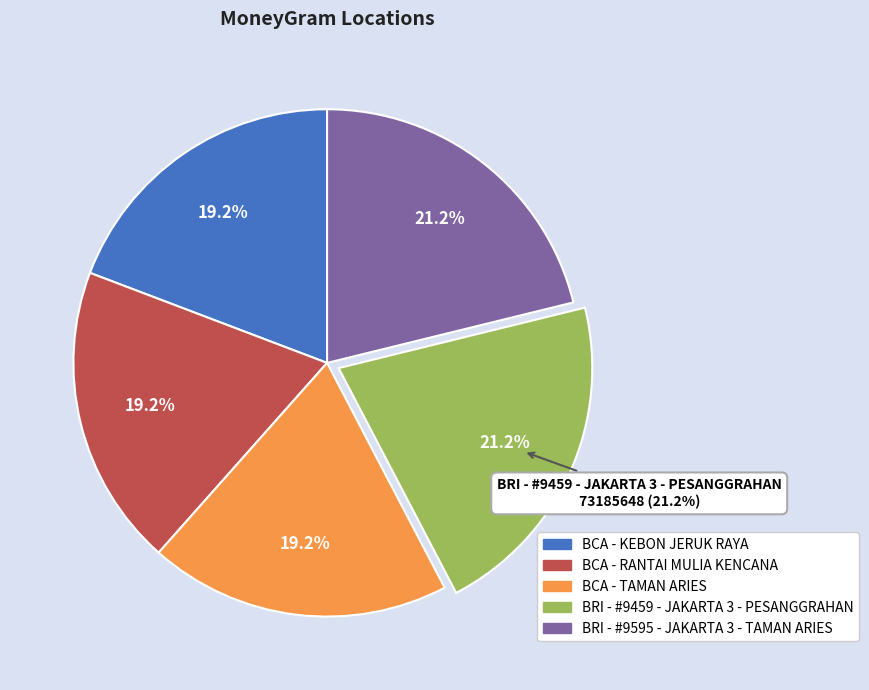

To the nearest percent, what percentage of the pie is BCA - KEBON JERUK RAYA?

19%